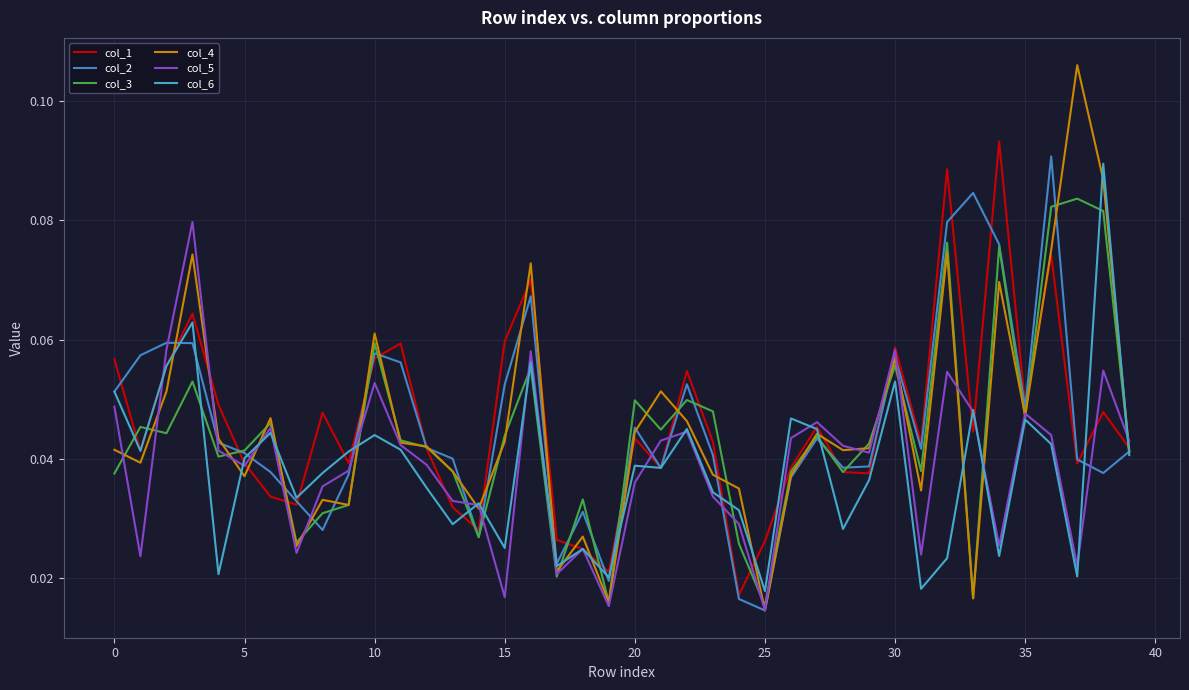

True or false: col_2 has more than 1 points higher than both neighbors.

True